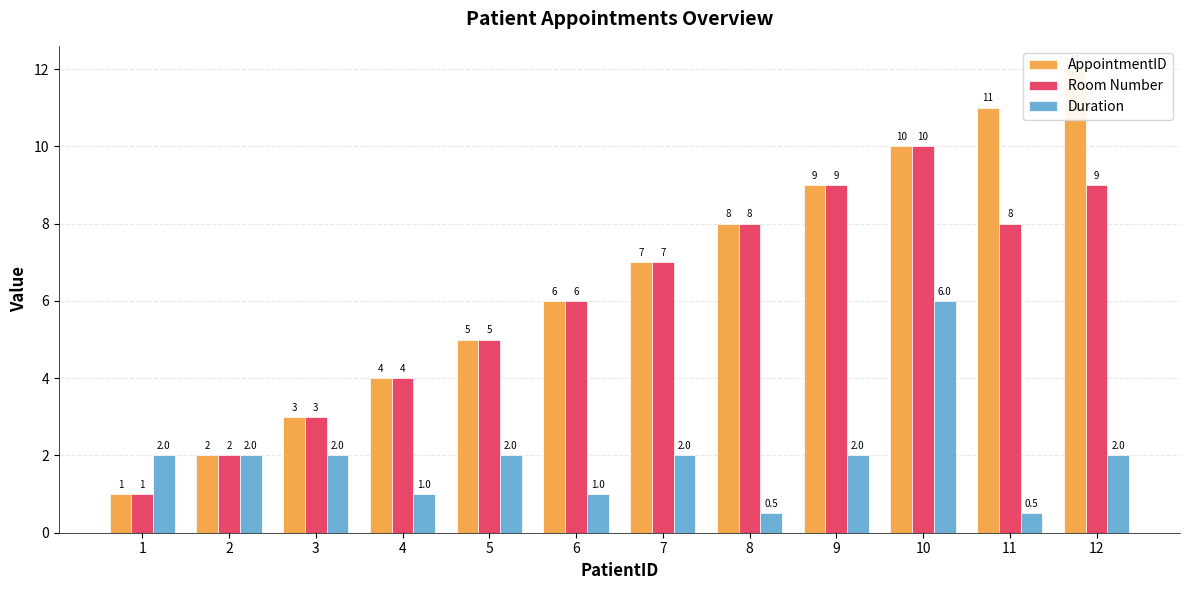

At which category is the sum across all series the highest?

10